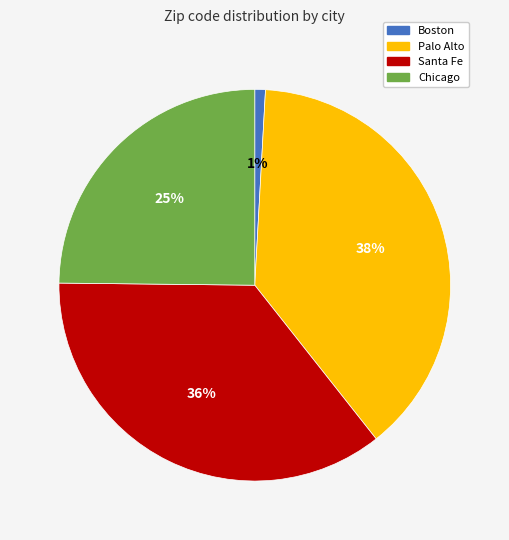

To the nearest percent, what is the combined percentage of Chicago and Boston?

26%